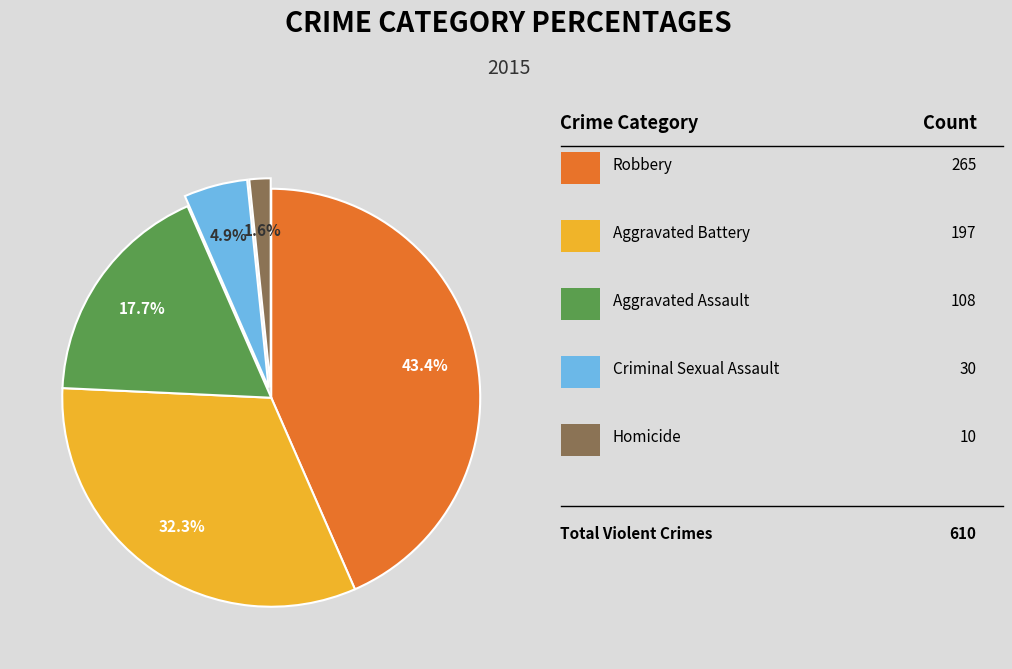

Does any single category account for the majority?

No